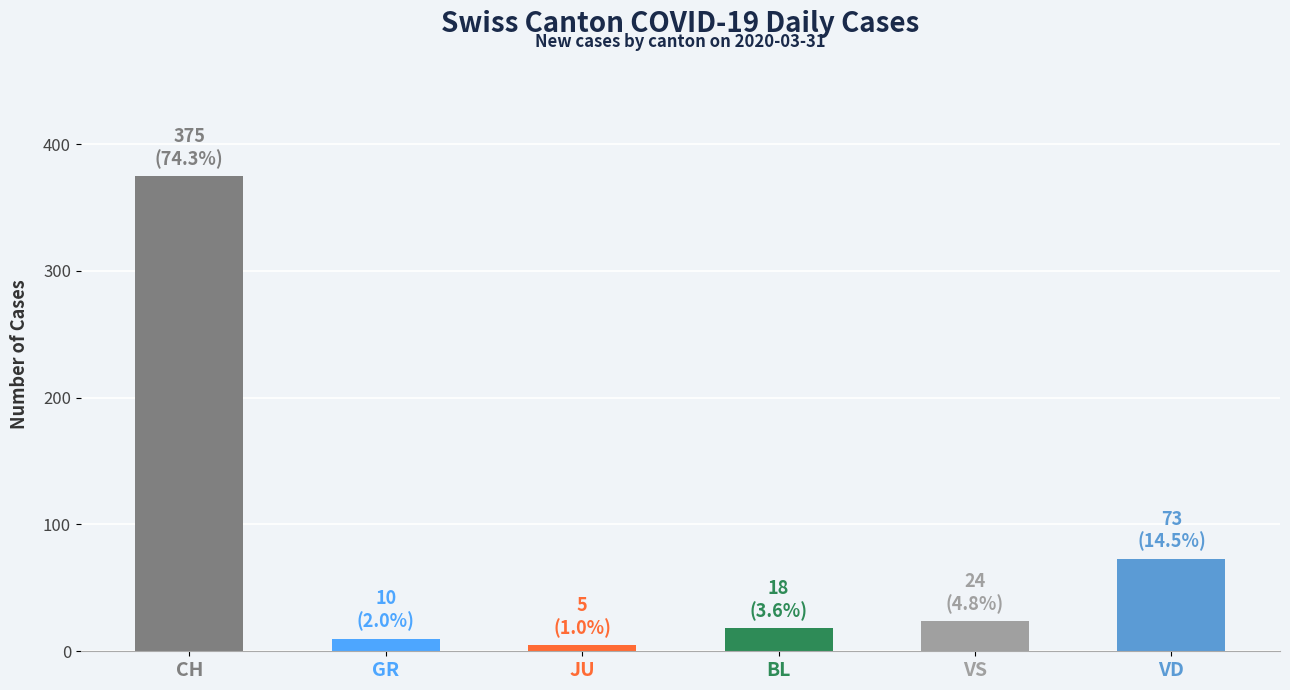

How many bars are there in total?

6